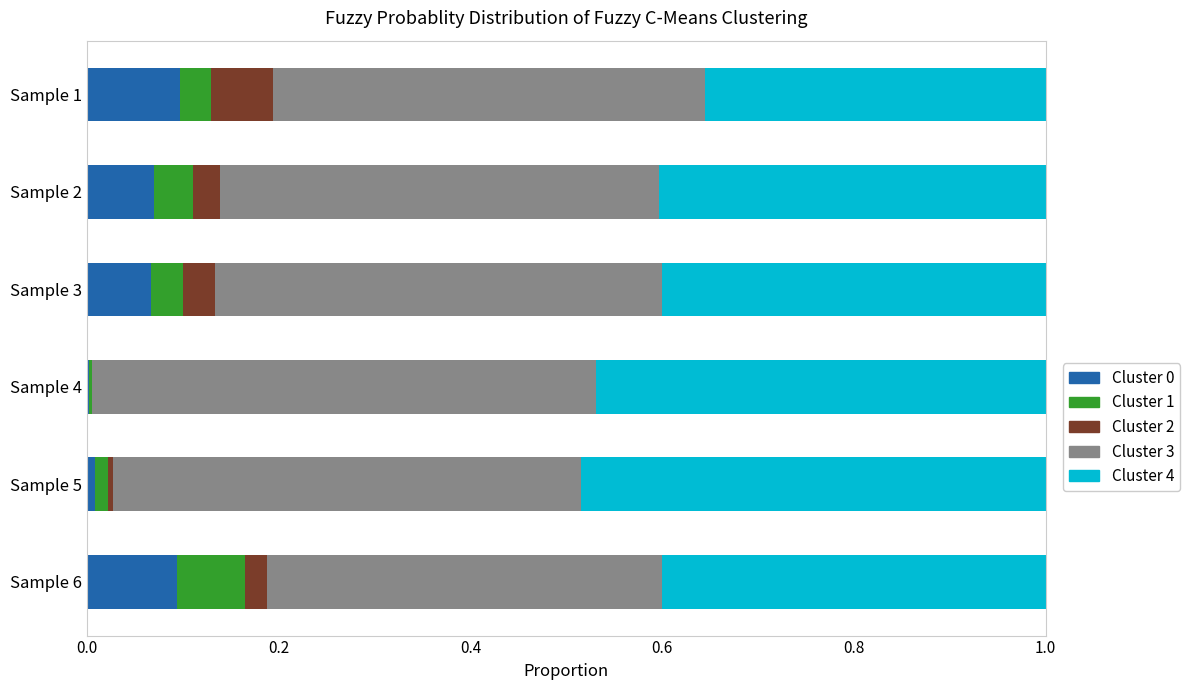

What is the total value across all series at Sample 1?

1.0